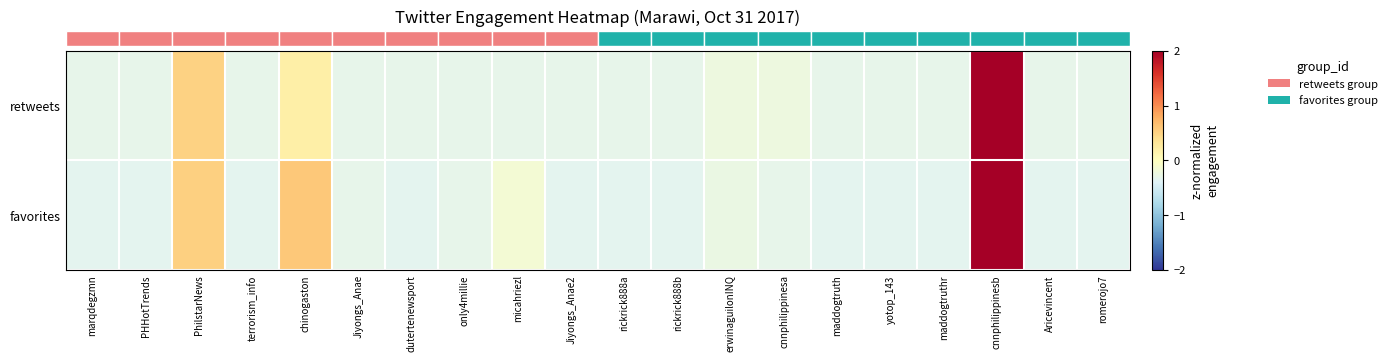

Between maddogtruth and terrorism_info, which is larger?

maddogtruth